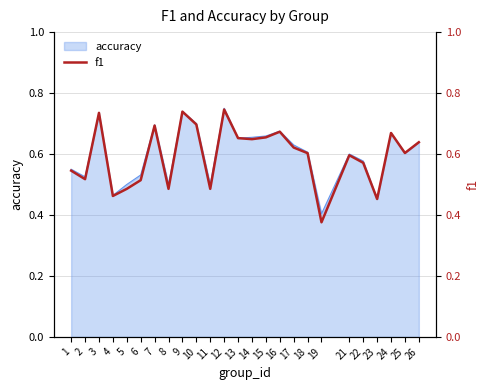

How many interior local valleys (lower than both neighbors) does the data have?

8